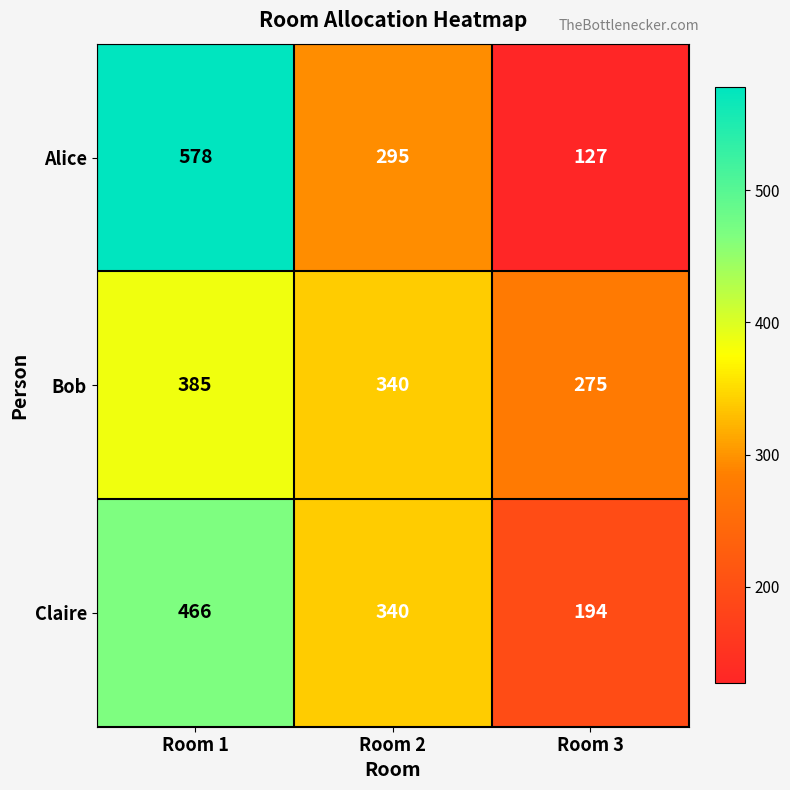

Is it true that Claire equals 476 at Room 2?

False